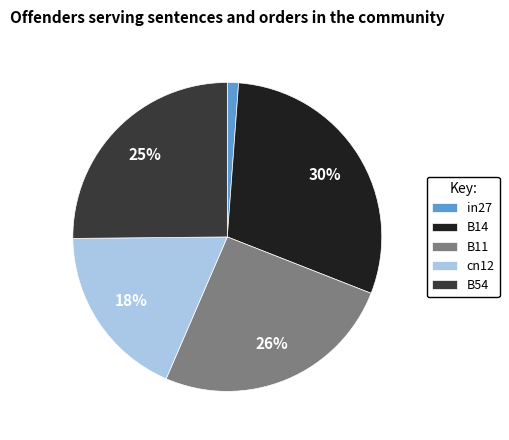

Which category has the smallest portion of the pie?

in27